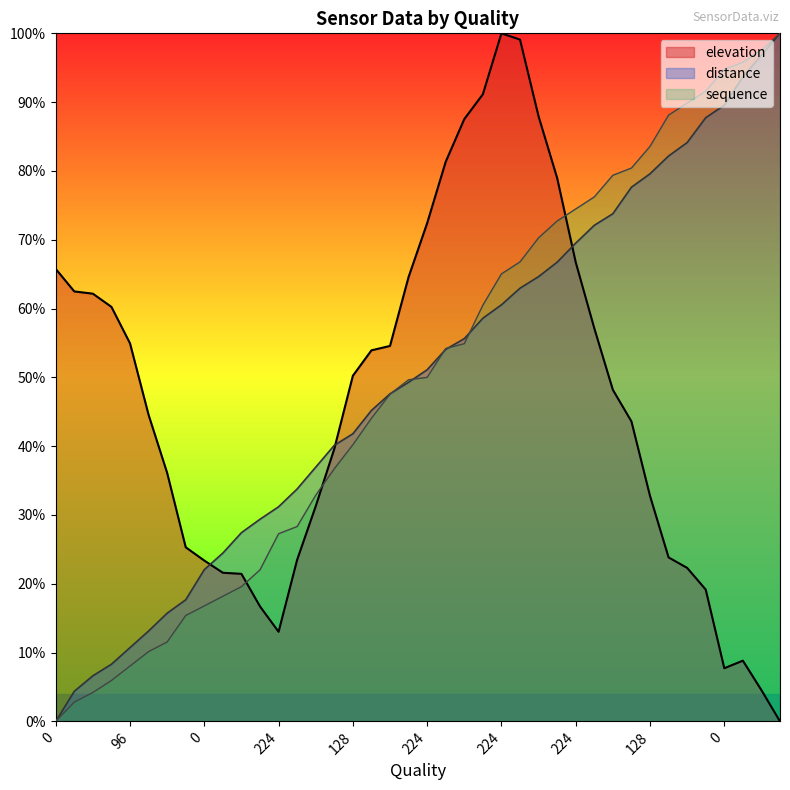

What is the label of the 34th point from the right?

128